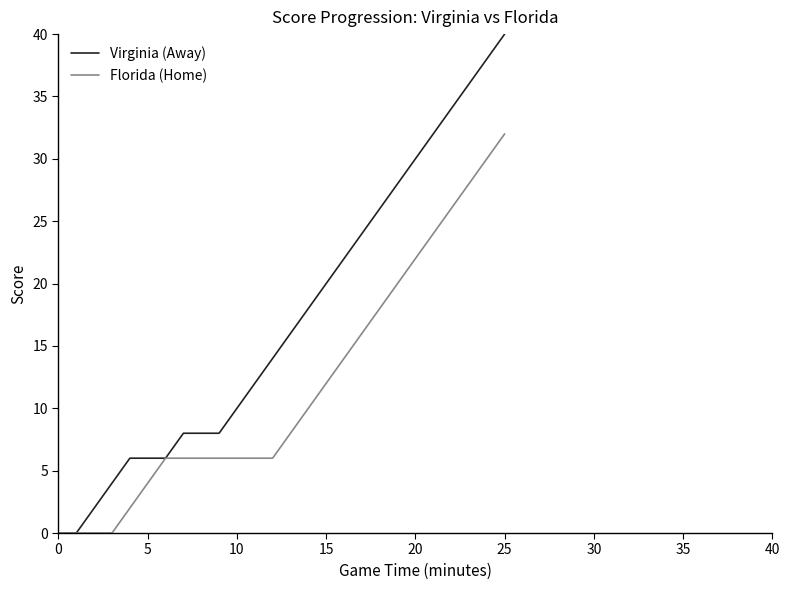

What is the maximum value for Florida (Home)?

32